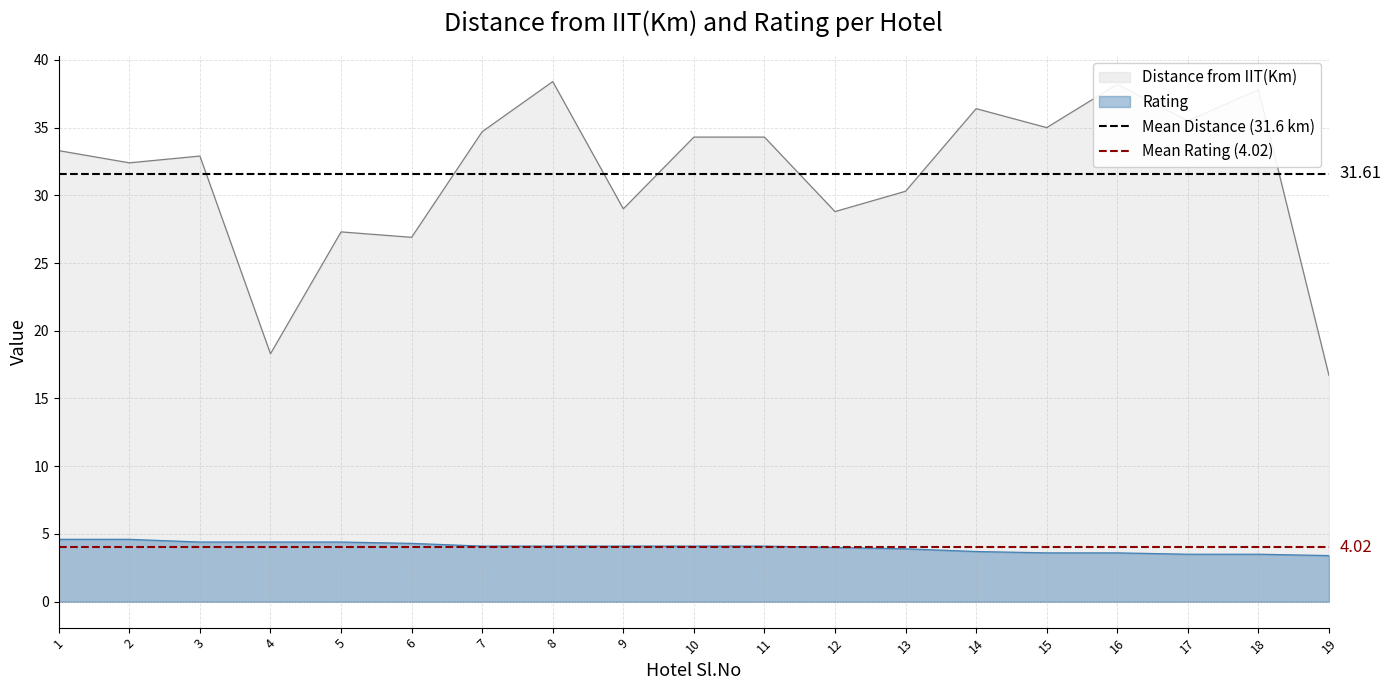

Is the value of Distance from IIT(Km) at 8 greater than the value of Rating at 1?

Yes